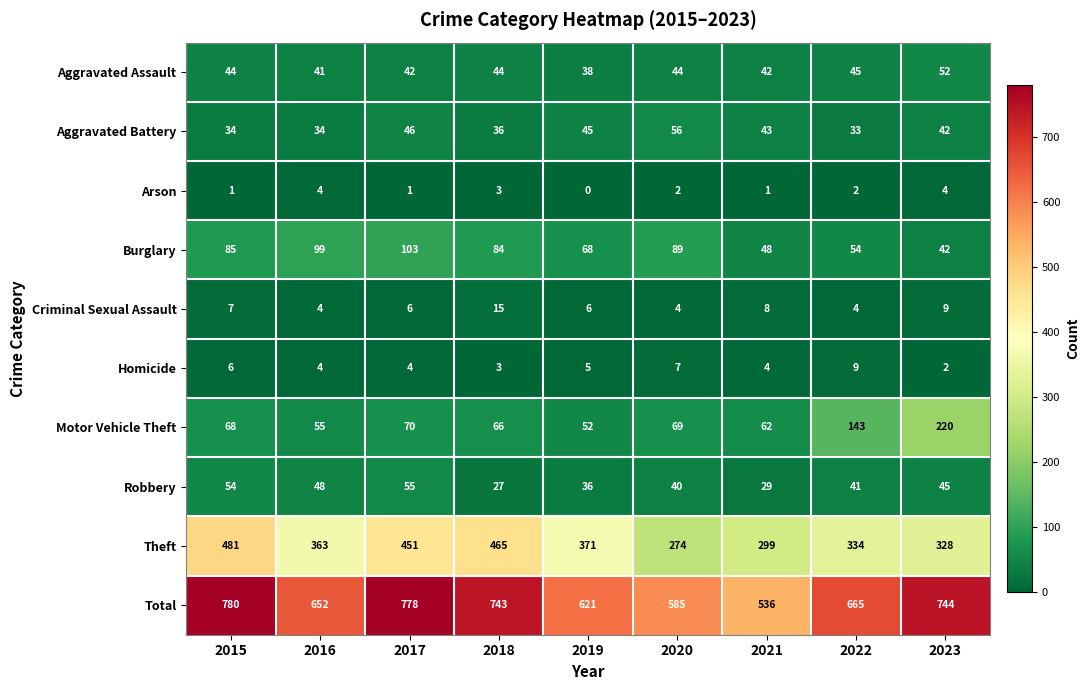

What is the sum of all Robbery values?

375